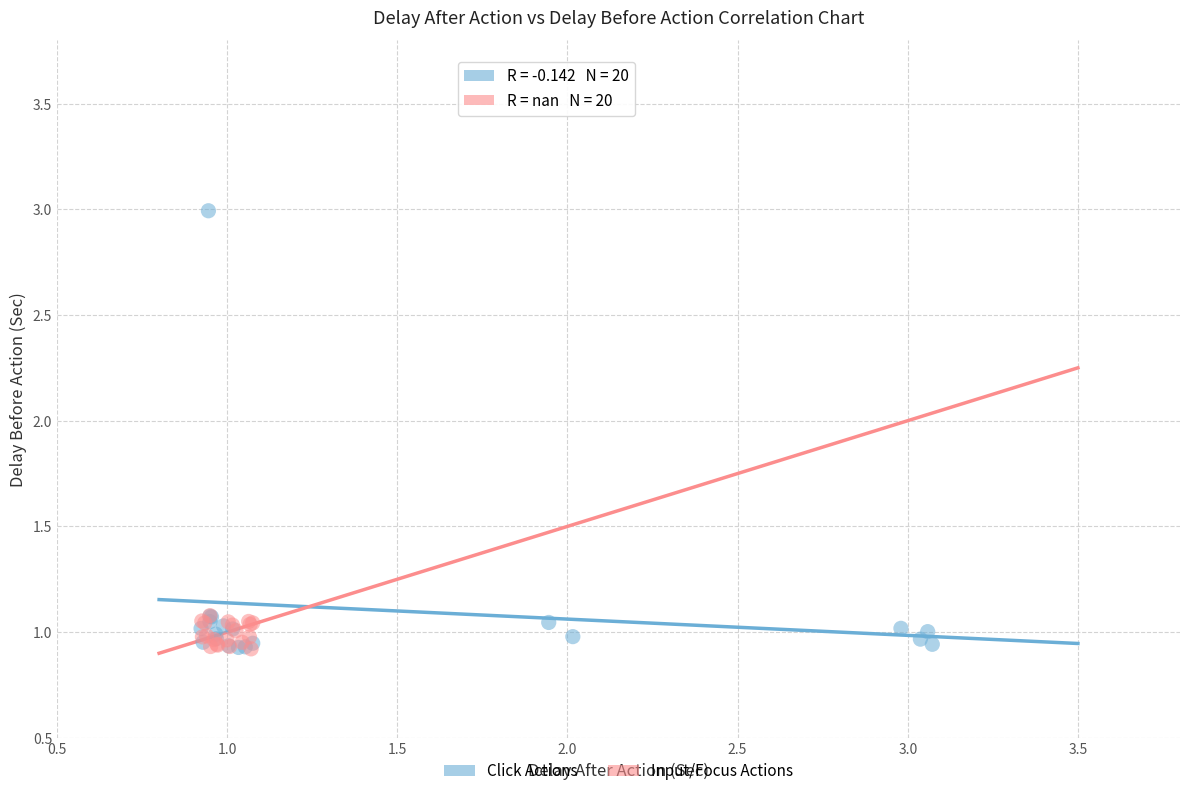

What are all the series names shown in the legend?

Click Actions, Input/Focus Actions